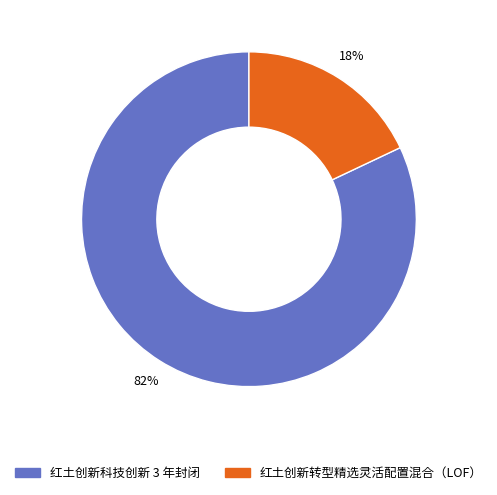

The 红土创新转型精选灵活配置混合（LOF） slice represents 18% of the pie. True or false?

True